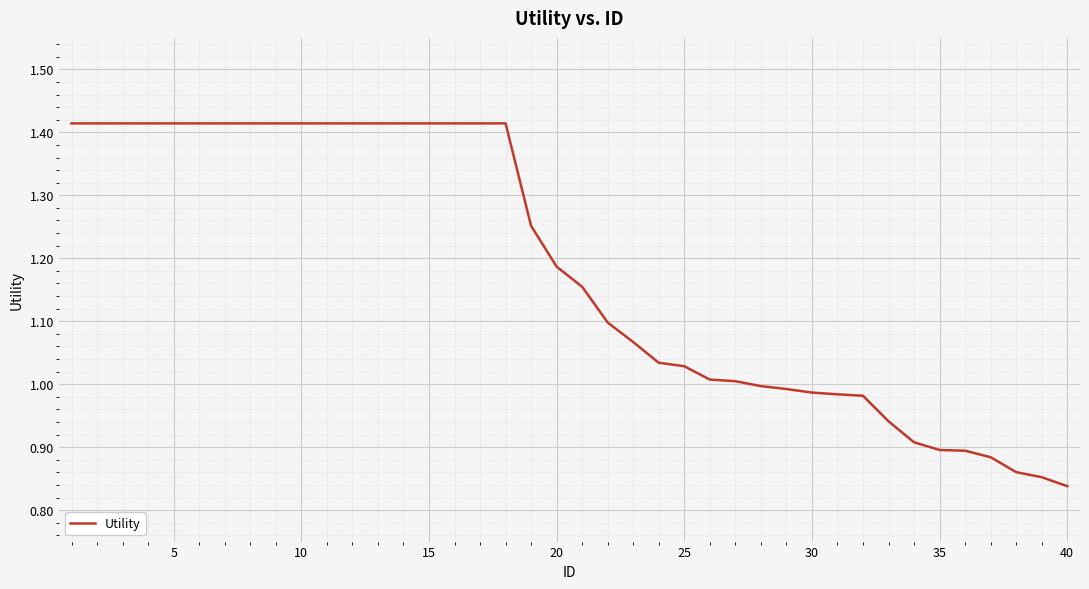

What is the difference between the maximum and minimum values?

0.6